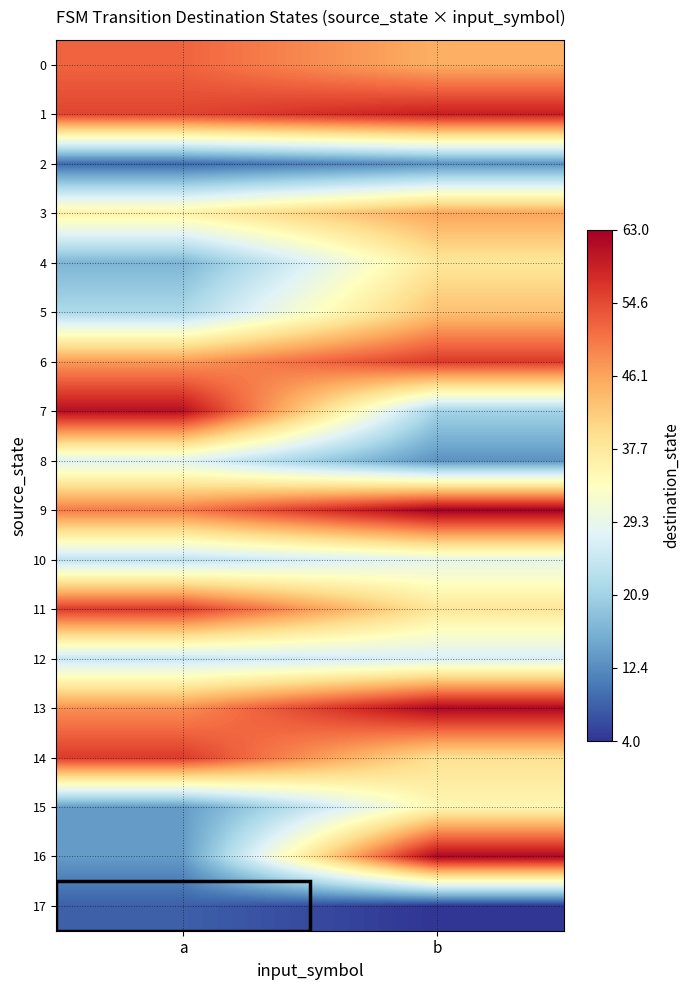

Reading right to left, transcribe all the data shown in this chart.

0: b=45	a=52
1: b=59	a=55
2: b=13	a=9
3: b=46	a=36
4: b=38	a=17
5: b=43	a=22
6: b=56	a=47
7: b=21	a=61
8: b=13	a=28
9: b=63	a=50
10: b=29	a=24
11: b=38	a=56
12: b=27	a=25
13: b=62	a=48
14: b=39	a=56
15: b=35	a=14
16: b=62	a=14
17: b=4	a=8